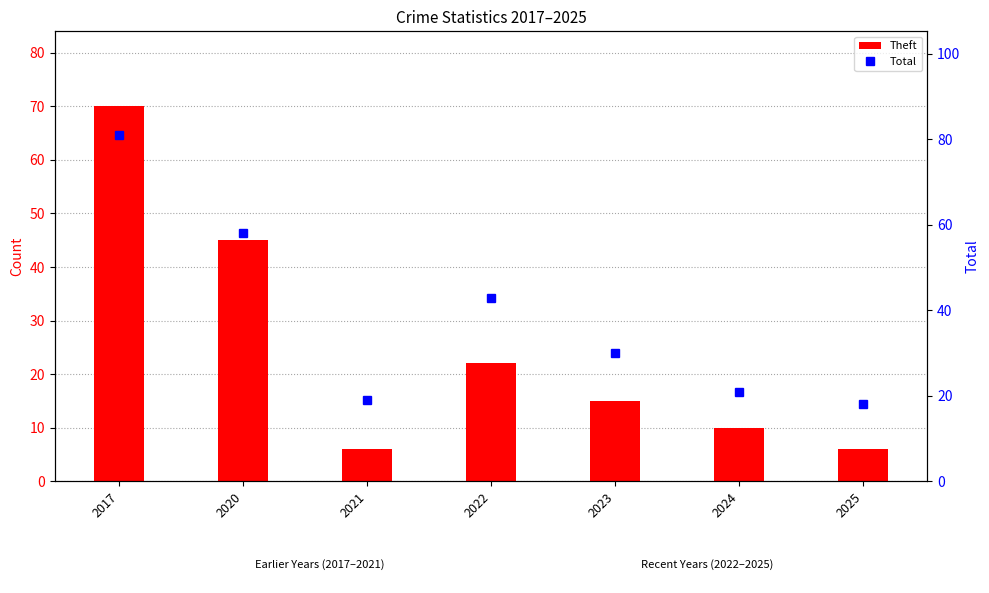

What is the average value of the Theft series?

25